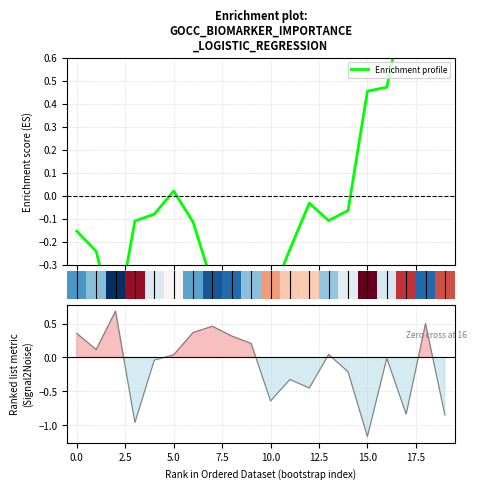

At which category does the chart reach its peak across all series?

19